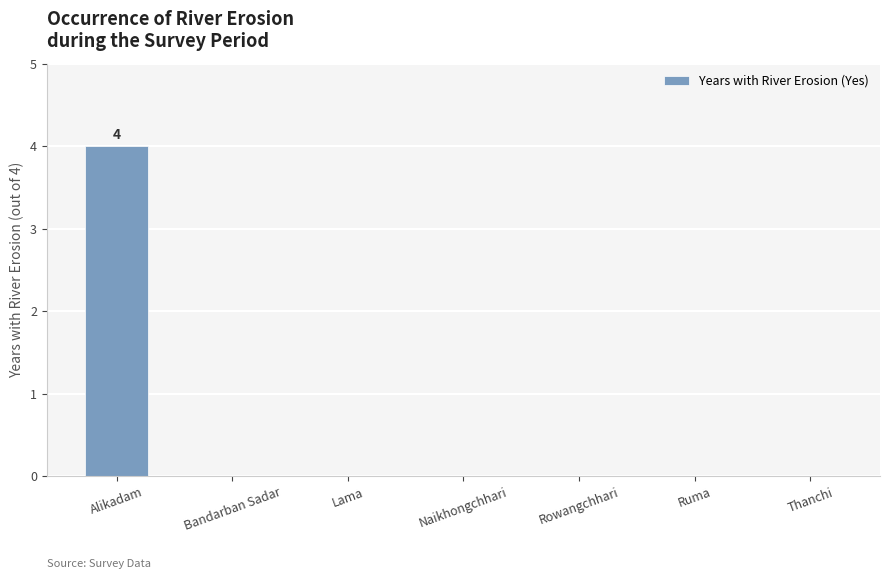

At which category does the chart reach its peak across all series?

Alikadam